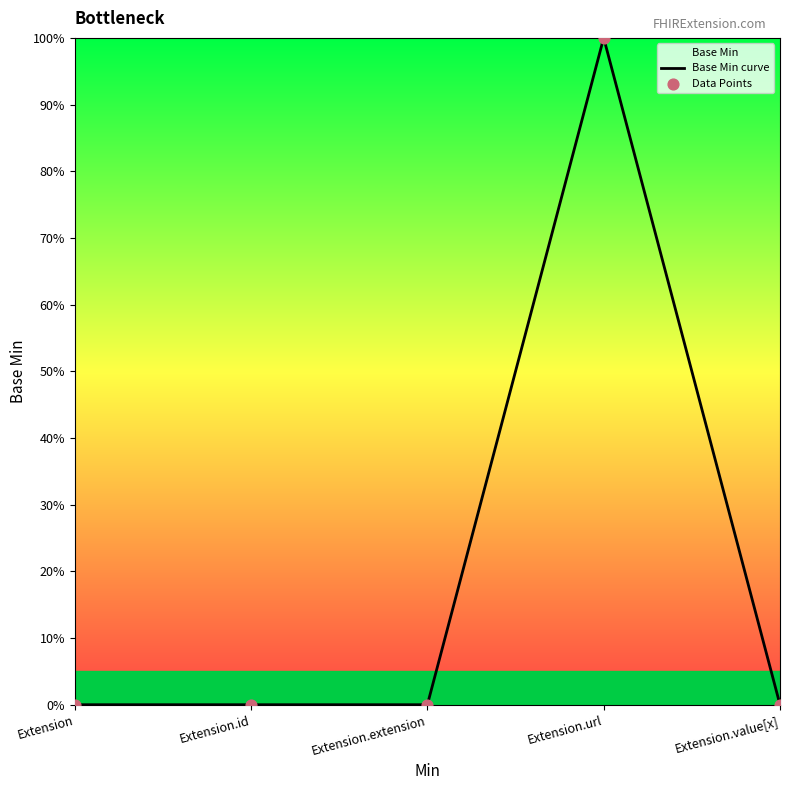

Which series contains the highest Y value?

Base Min curve